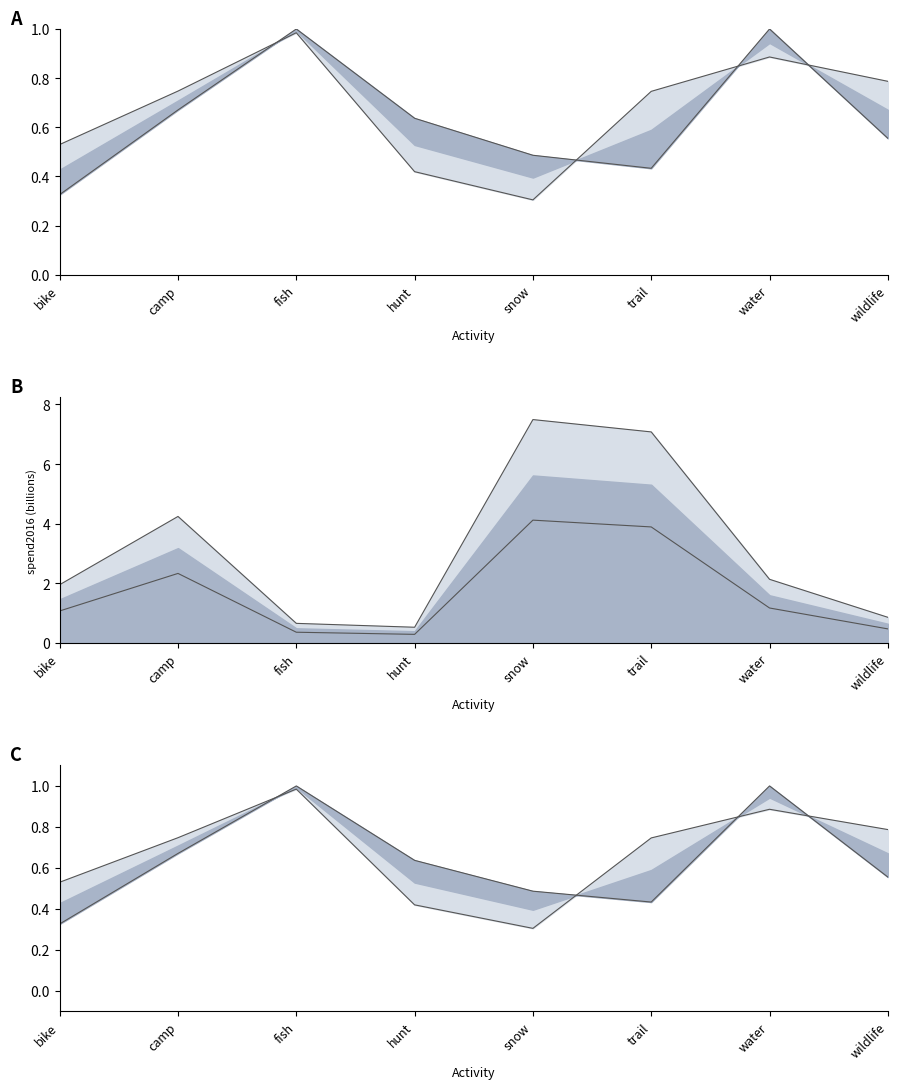

How many times do waterRate and waterShare cross each other?

4